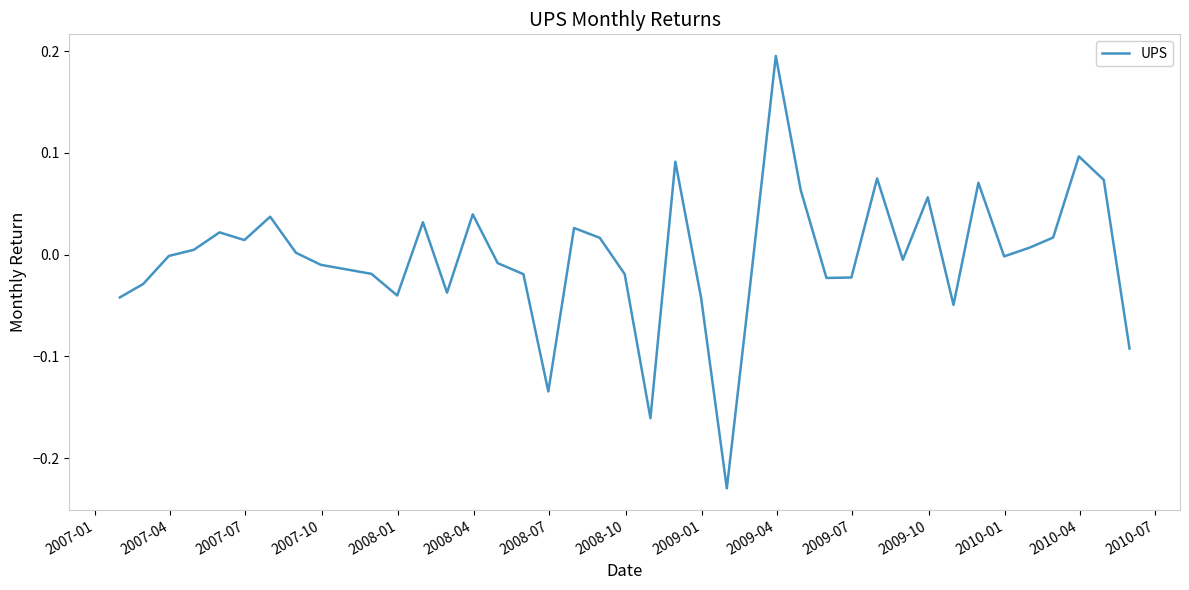

What is the difference between the maximum and minimum values?

0.4